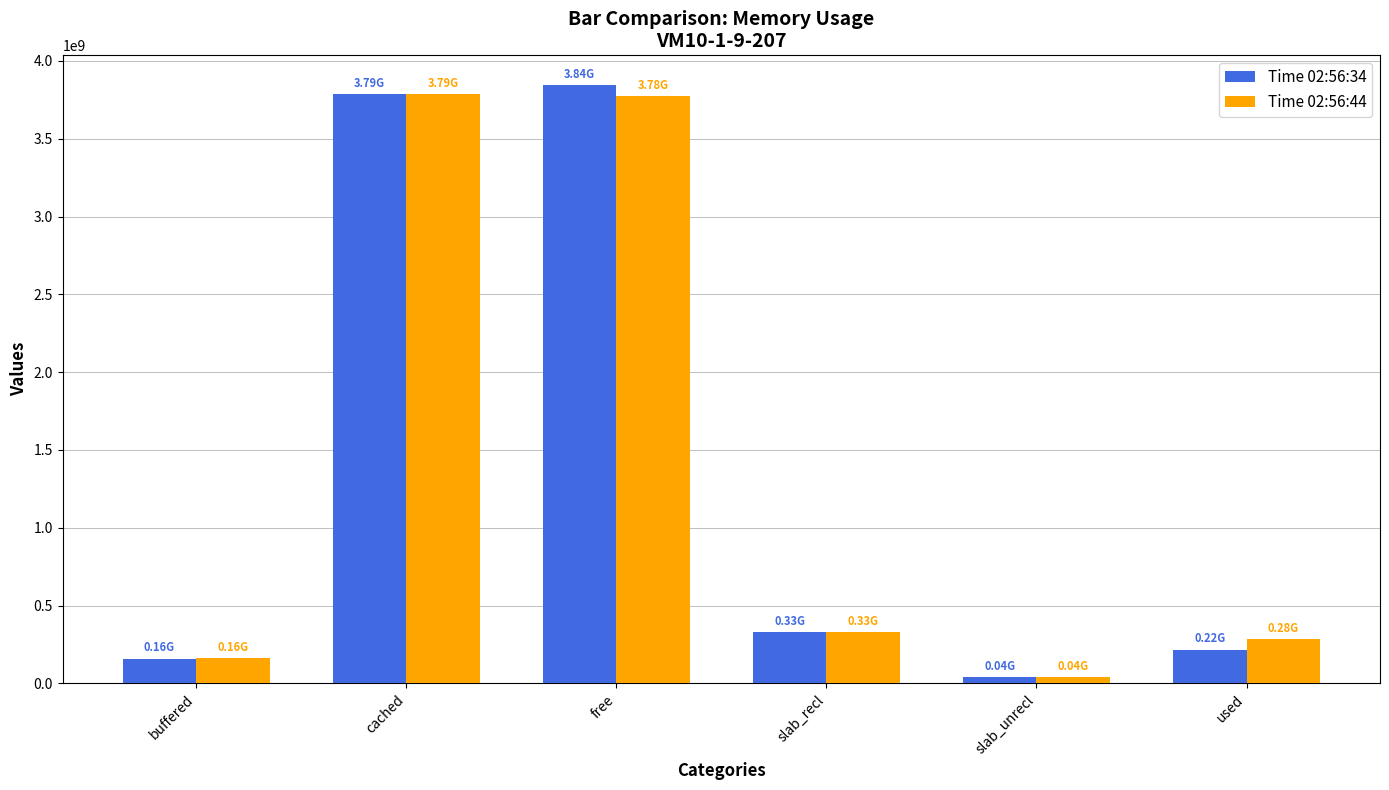

Which category has the highest value across all series?

free